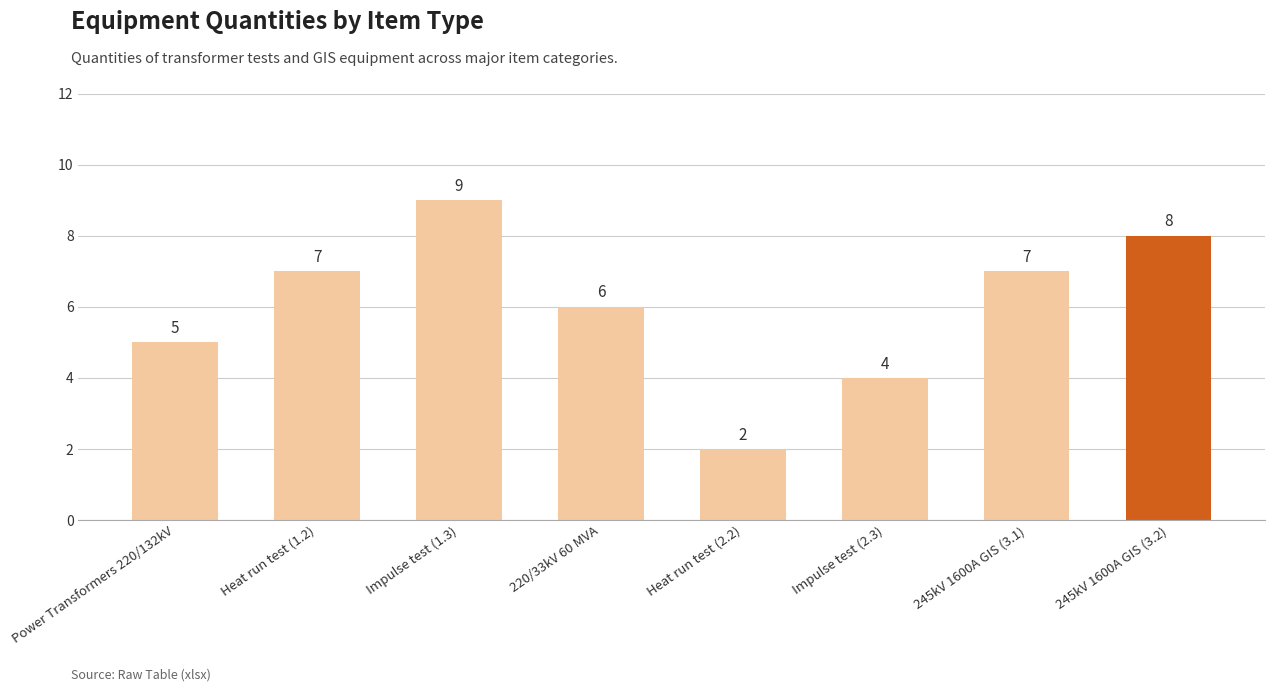

How many values are between 5 and 8?

5